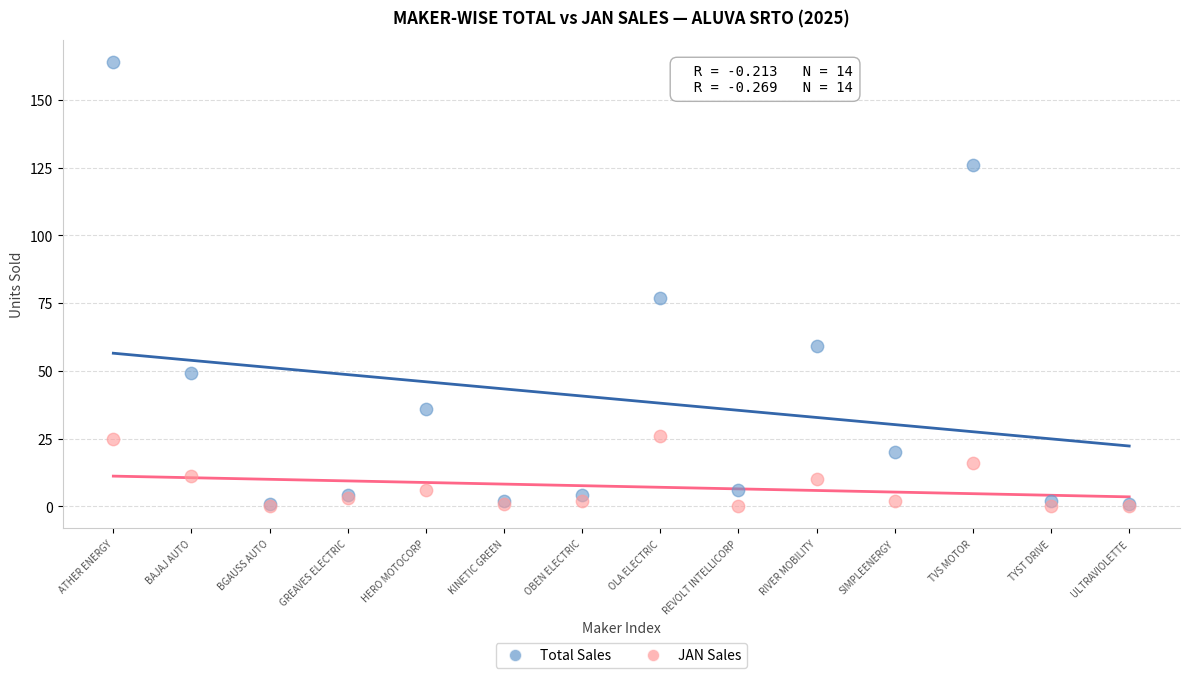

In the Total Sales series, what Y value is closest to 82?

77